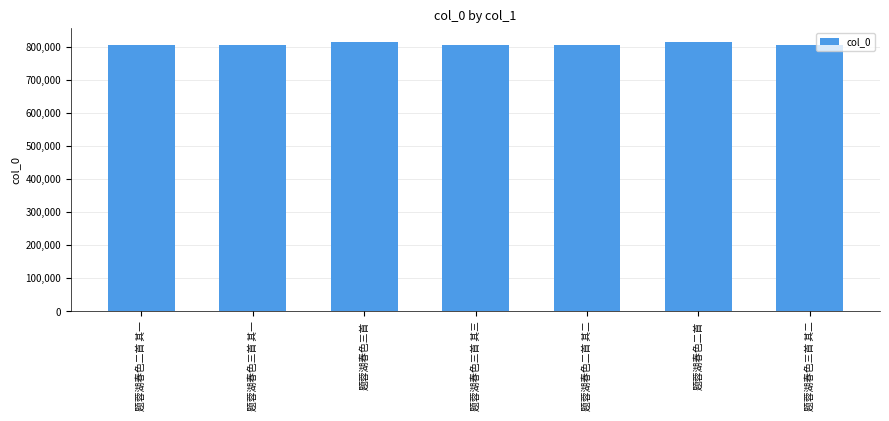

What is the average value?

807876